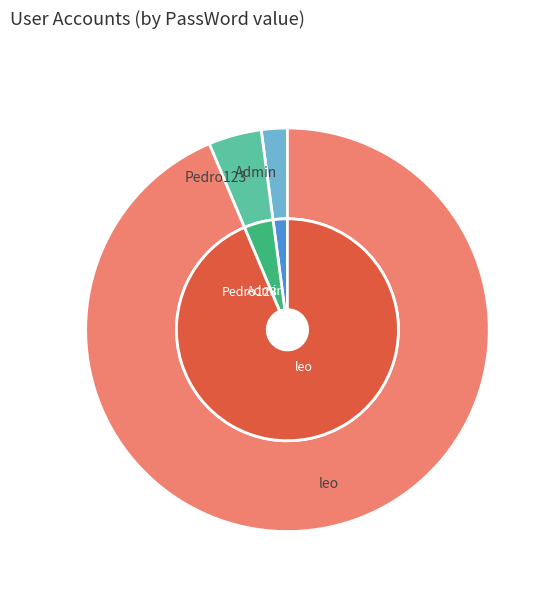

Rank the categories by value from lowest to highest.

Admin, Pedro123, leo